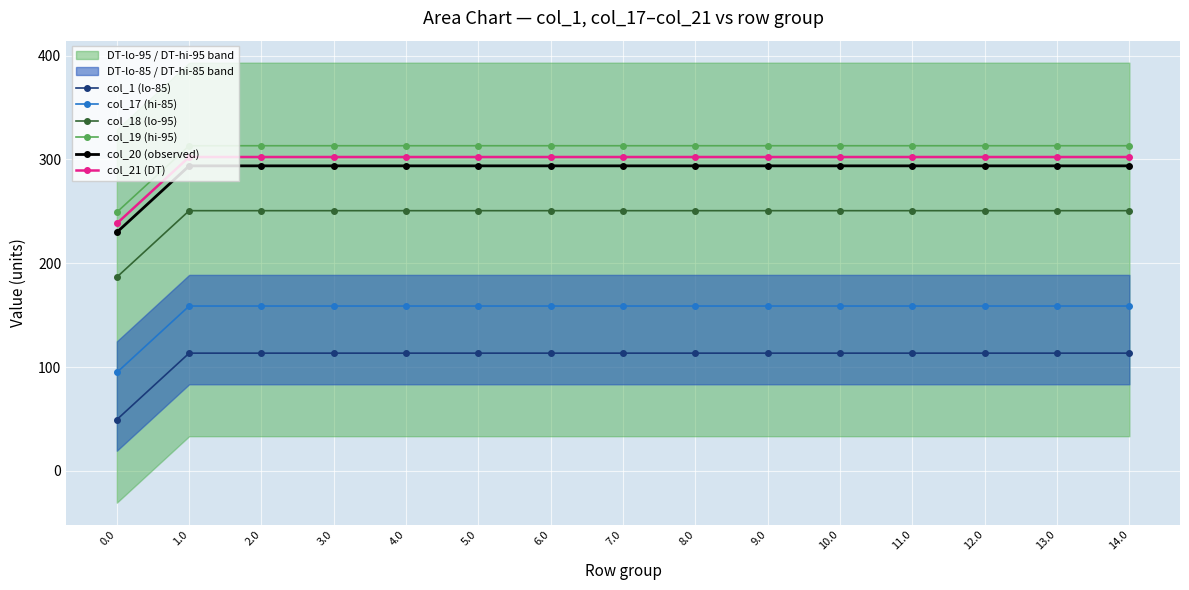

Which label corresponds to the largest value in the chart?

1.0